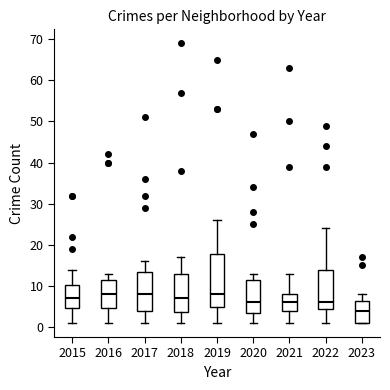

Where is the lower edge of the box at x = 2015 on the y-axis? The values are not printed on the chart, so give them approximately, as read against the axis.

5